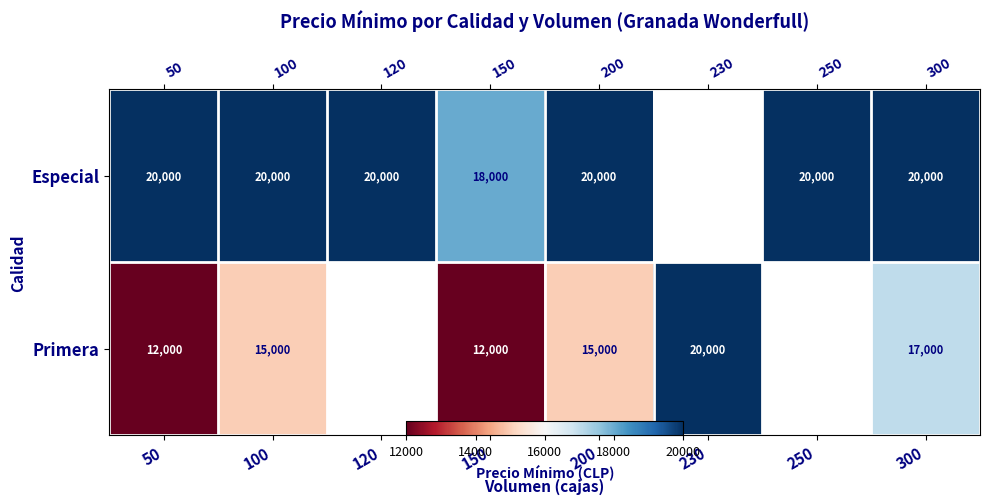

What is the difference between the second highest and minimum values in the Especial series?

2000.0